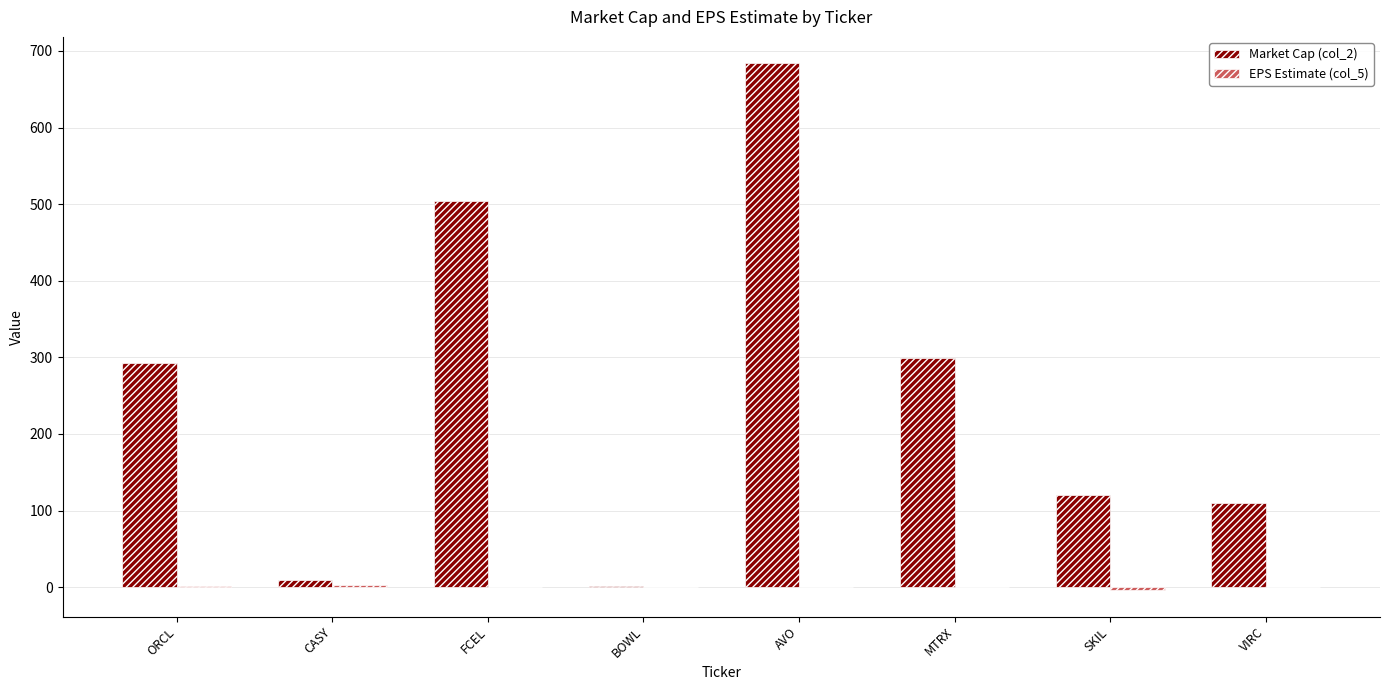

At which category is the sum across all series the highest?

AVO